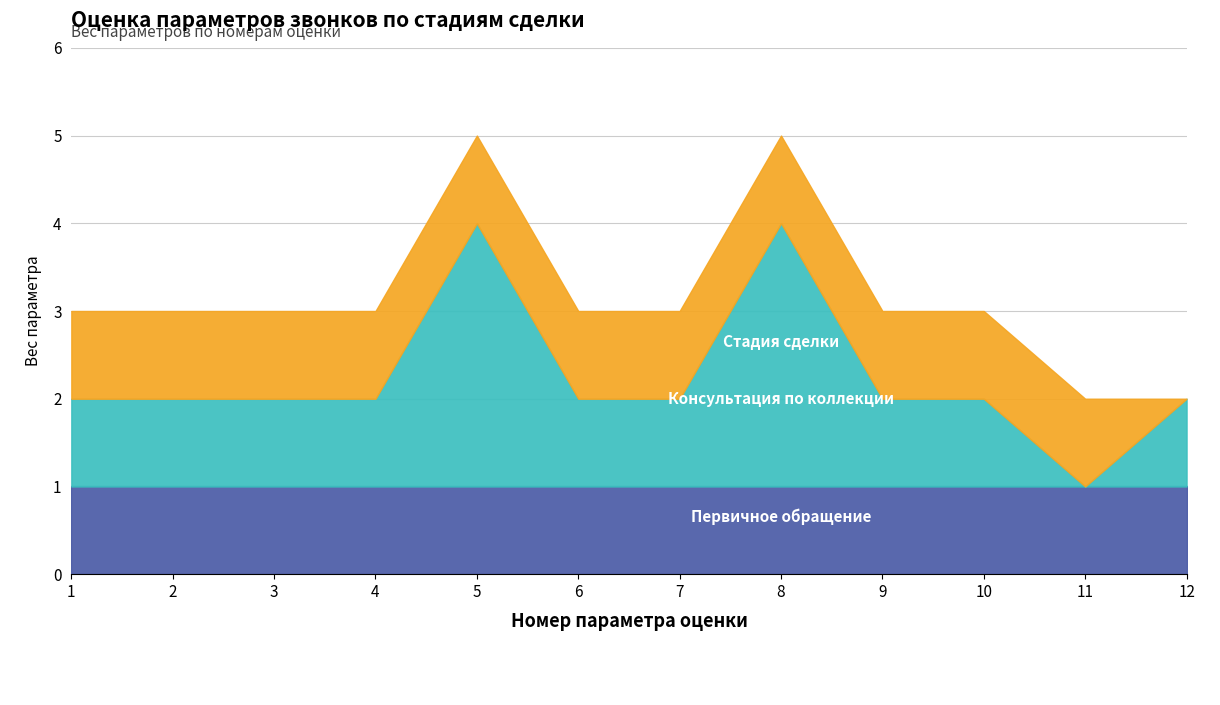

True or false: Стадия сделки and Первичное обращение cross at least once.

False